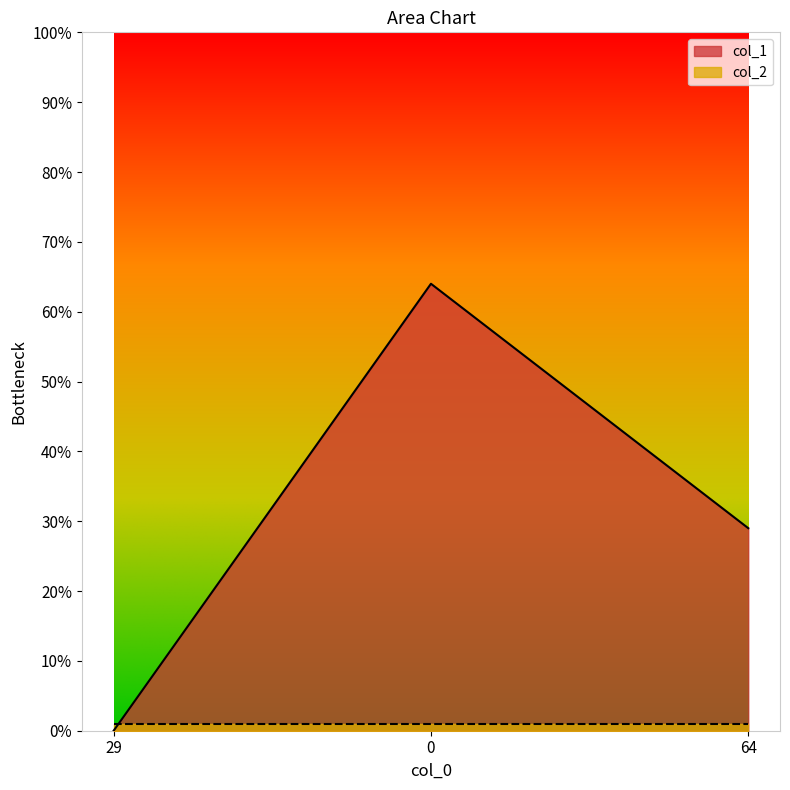

Rank the categories by value from highest to lowest.

0, 64, 29